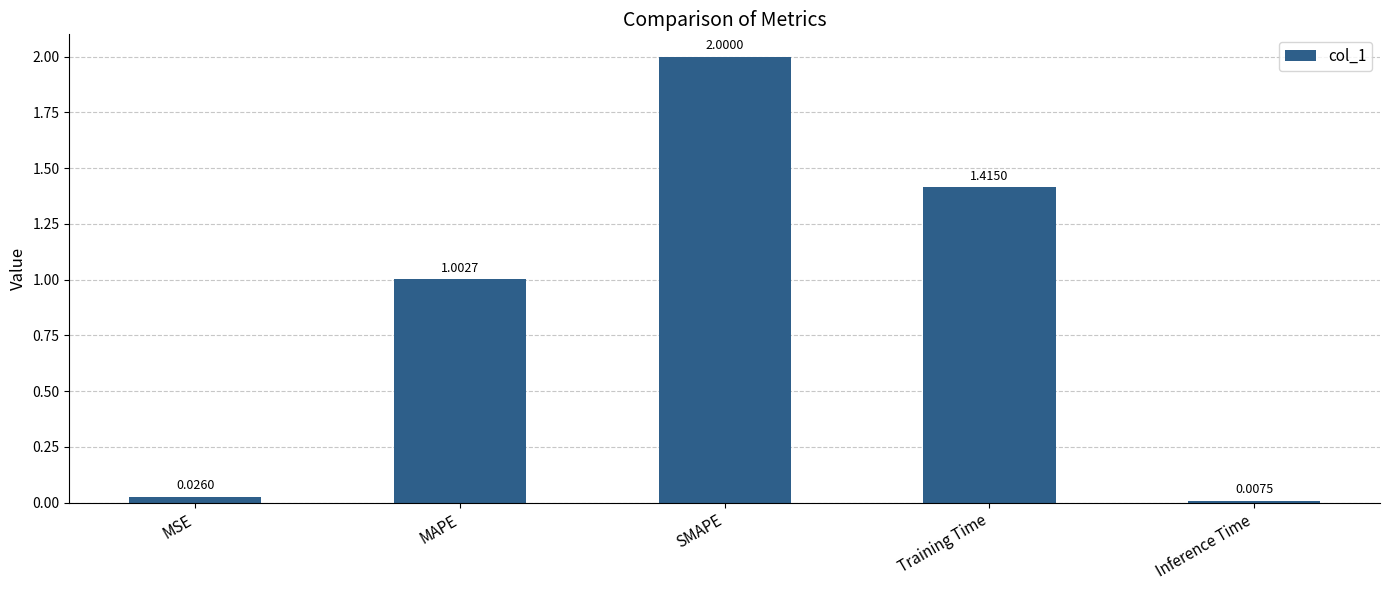

Between Inference Time and SMAPE, which is larger?

SMAPE